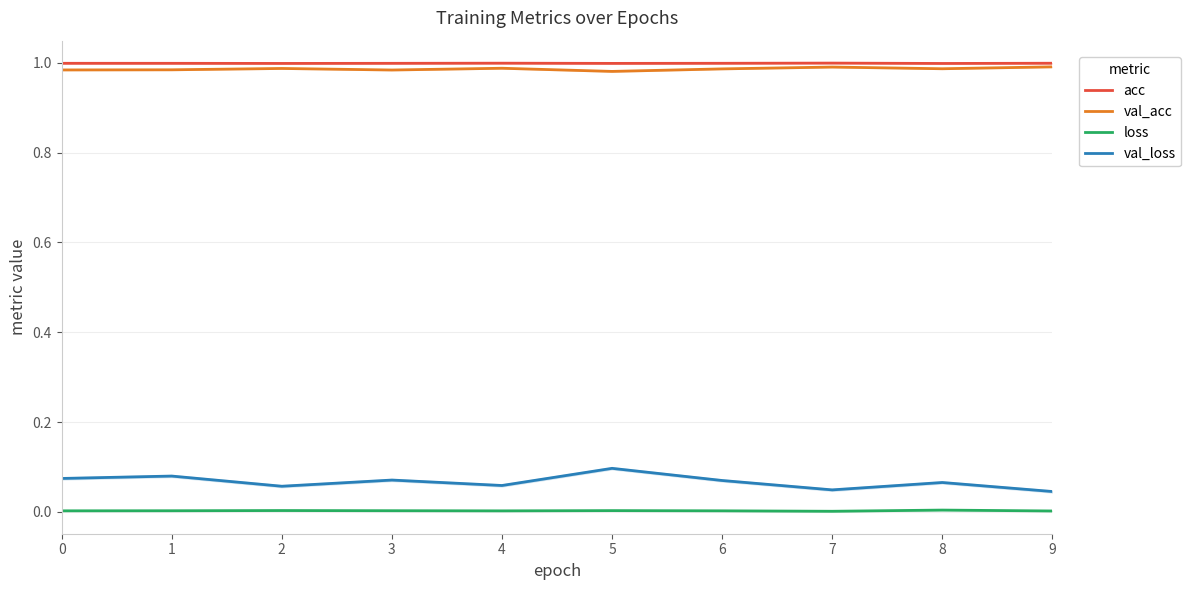

Rank the series by their maximum value, from highest to lowest.

acc, val_acc, val_loss, loss